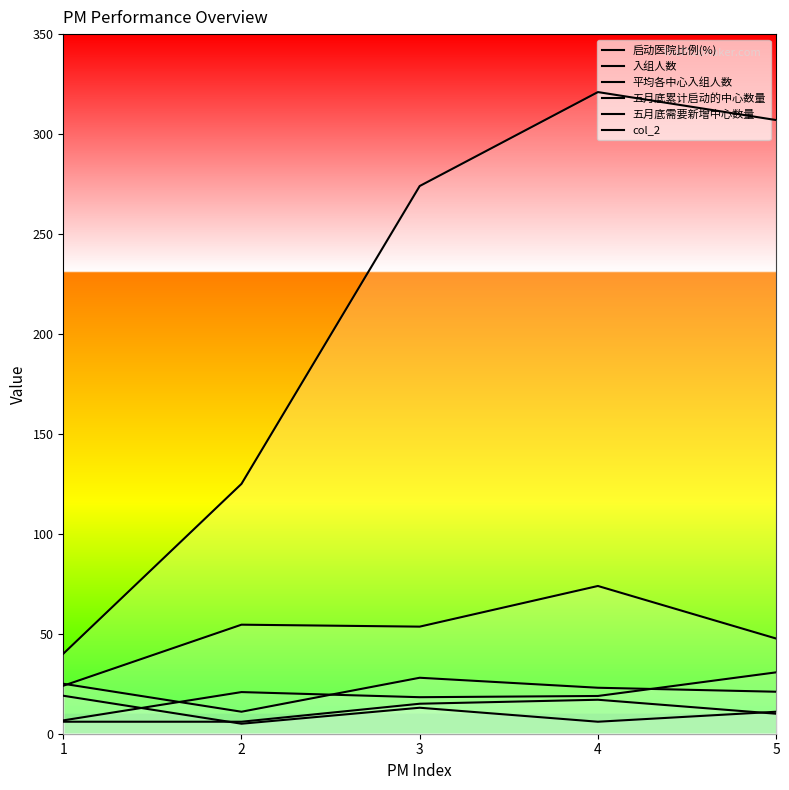

Where is the first local minimum for 启动医院比例(%)?

3